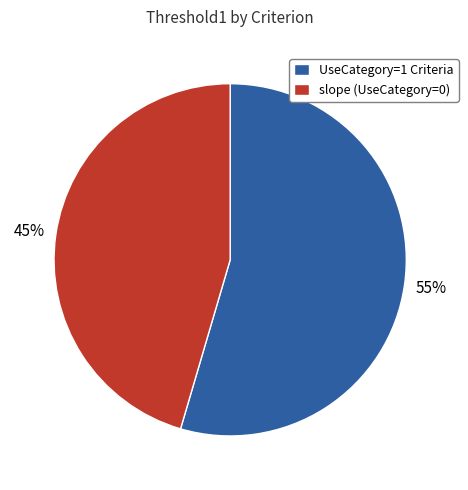

To the nearest percent, what is the combined percentage of UseCategory=1 Criteria and slope (UseCategory=0)?

100%